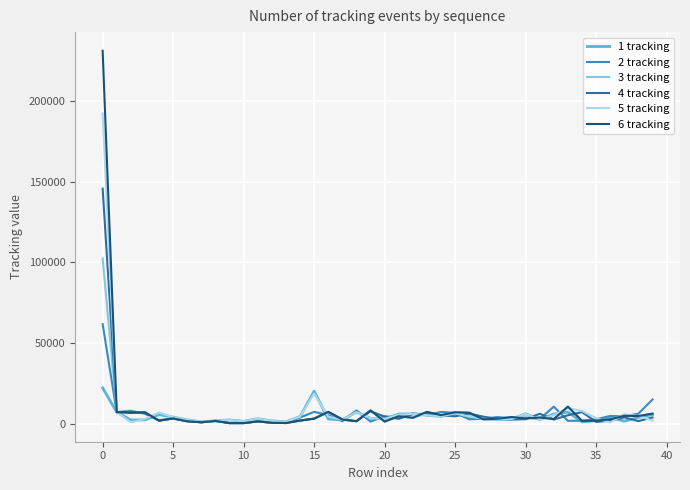

Which series has the largest range (max minus min)?

6 tracking